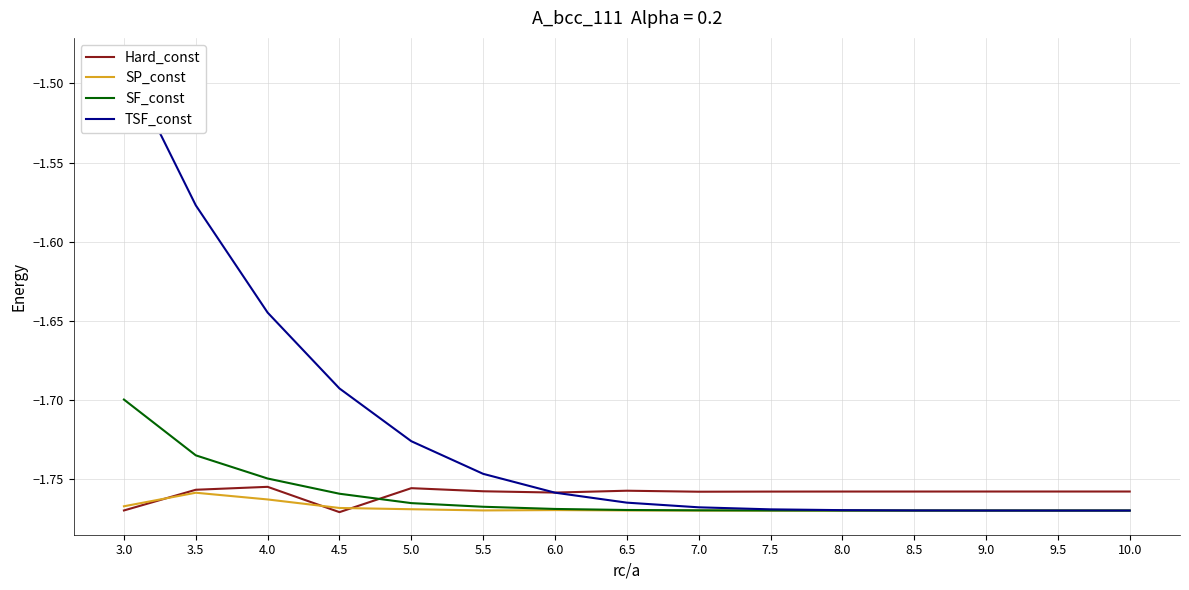

Reading left to right, list all the values displayed in this chart.

Hard_const: 3.0=-1.8	3.5=-1.8	4.0=-1.8	4.5=-1.8	5.0=-1.8	5.5=-1.8	6.0=-1.8	6.5=-1.8	7.0=-1.8	7.5=-1.8	8.0=-1.8	8.5=-1.8	9.0=-1.8	9.5=-1.8	10.0=-1.8
SP_const: 3.0=-1.8	3.5=-1.8	4.0=-1.8	4.5=-1.8	5.0=-1.8	5.5=-1.8	6.0=-1.8	6.5=-1.8	7.0=-1.8	7.5=-1.8	8.0=-1.8	8.5=-1.8	9.0=-1.8	9.5=-1.8	10.0=-1.8
SF_const: 3.0=-1.7	3.5=-1.7	4.0=-1.7	4.5=-1.8	5.0=-1.8	5.5=-1.8	6.0=-1.8	6.5=-1.8	7.0=-1.8	7.5=-1.8	8.0=-1.8	8.5=-1.8	9.0=-1.8	9.5=-1.8	10.0=-1.8
TSF_const: 3.0=-1.5	3.5=-1.6	4.0=-1.6	4.5=-1.7	5.0=-1.7	5.5=-1.7	6.0=-1.8	6.5=-1.8	7.0=-1.8	7.5=-1.8	8.0=-1.8	8.5=-1.8	9.0=-1.8	9.5=-1.8	10.0=-1.8